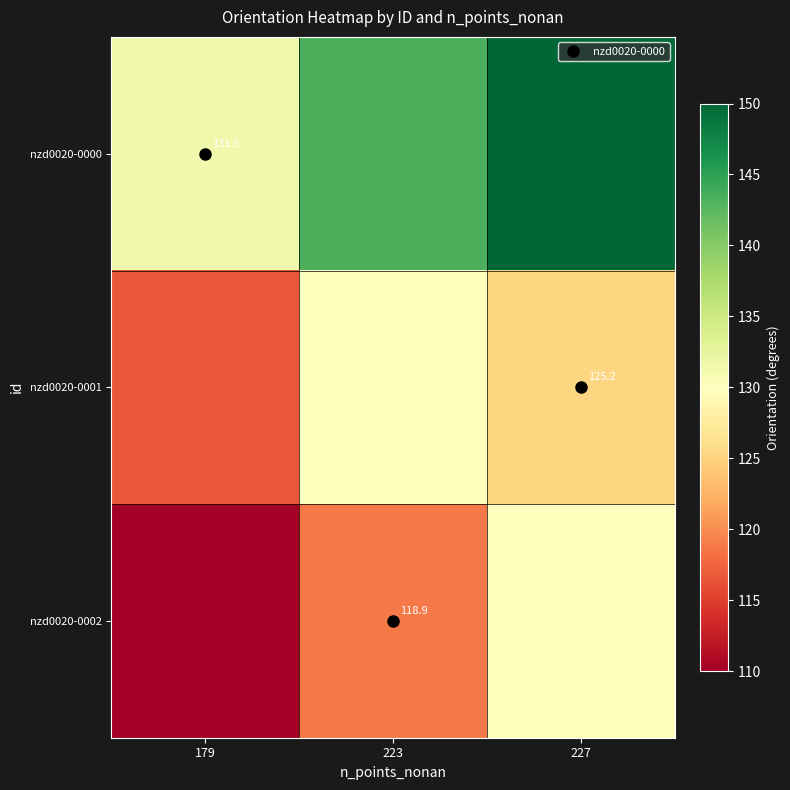

Where is nzd0020-0000 nearest to the value 140?

223